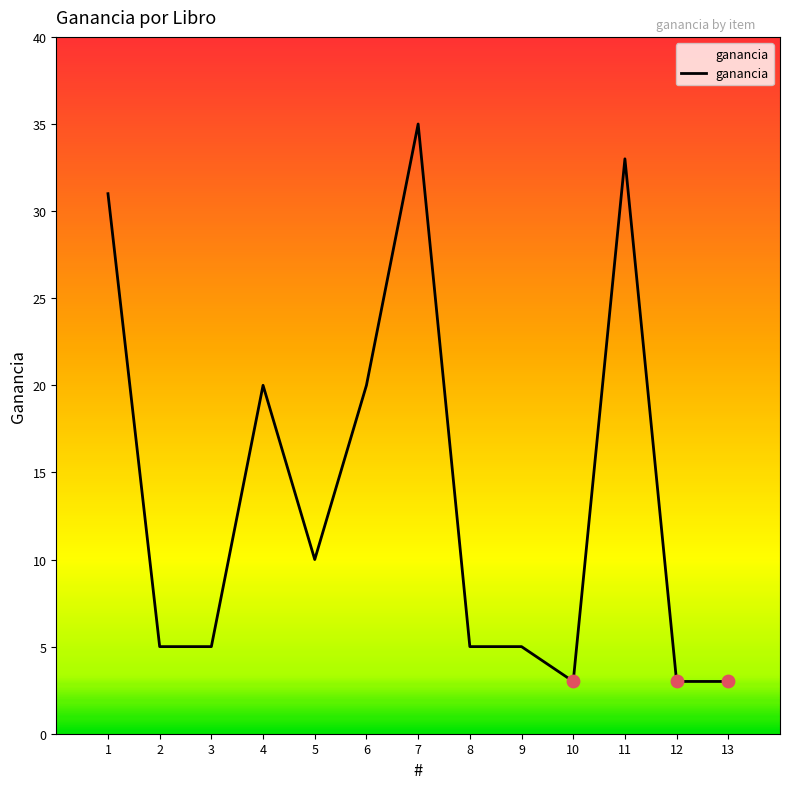

What is the change in value from 1 to 2?

-26